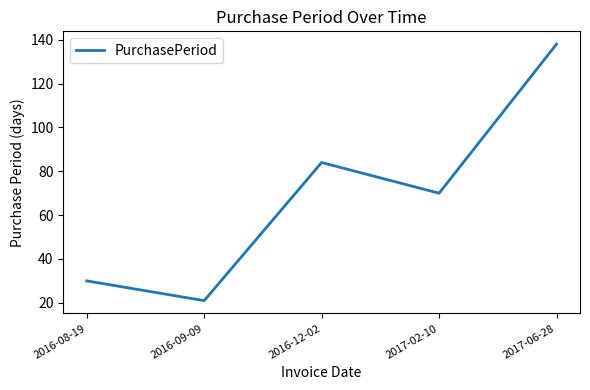

Reading left to right, extract all data points from this chart.

30	21	84	70	138